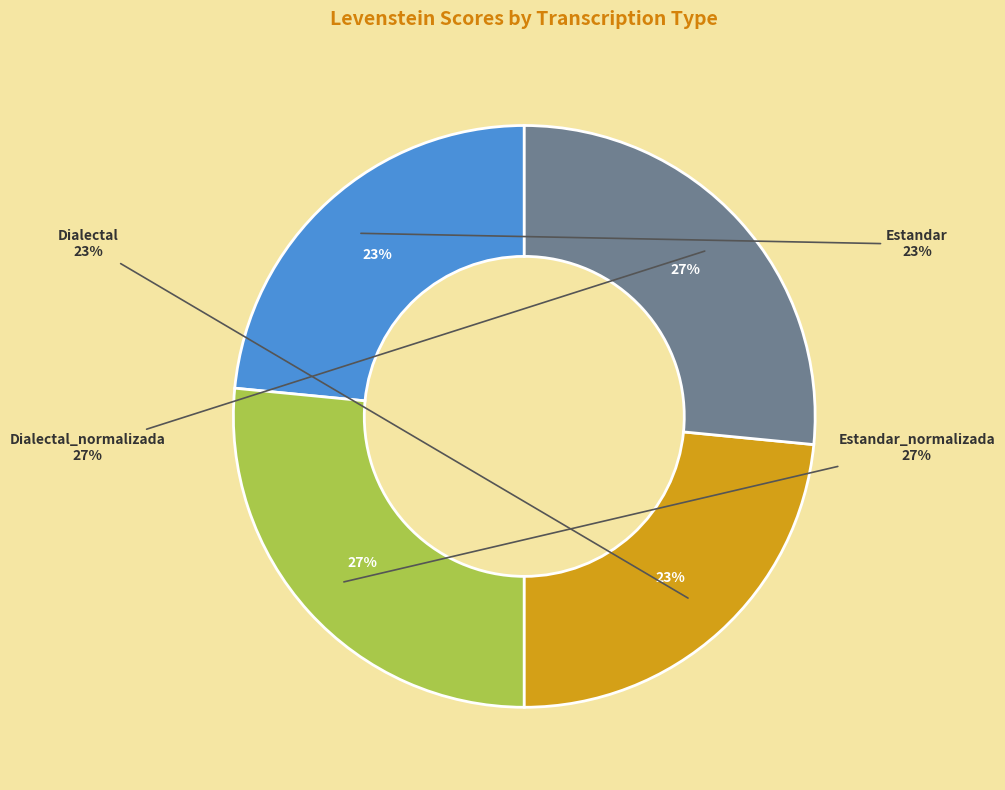

What is the largest slice in the pie chart?

Estandar_normalizada